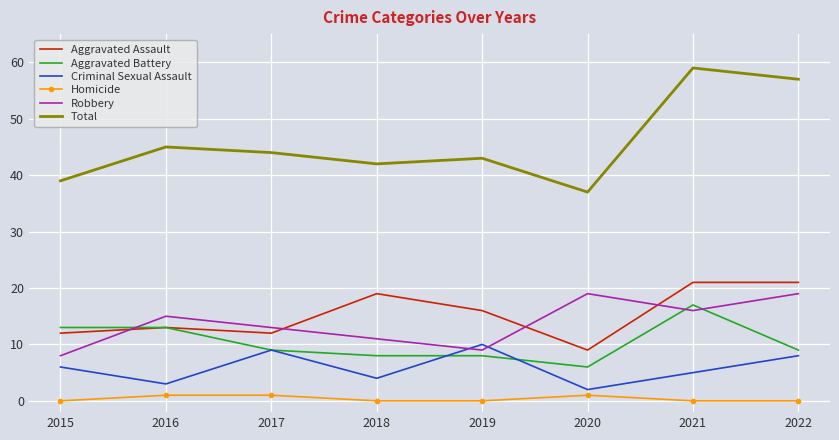

What is the total value across all series at 2021?

118